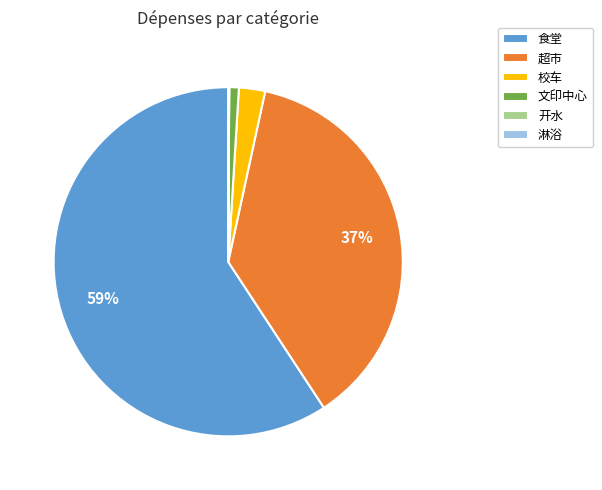

Is the sum of 文印中心 and 校车 greater than half?

No